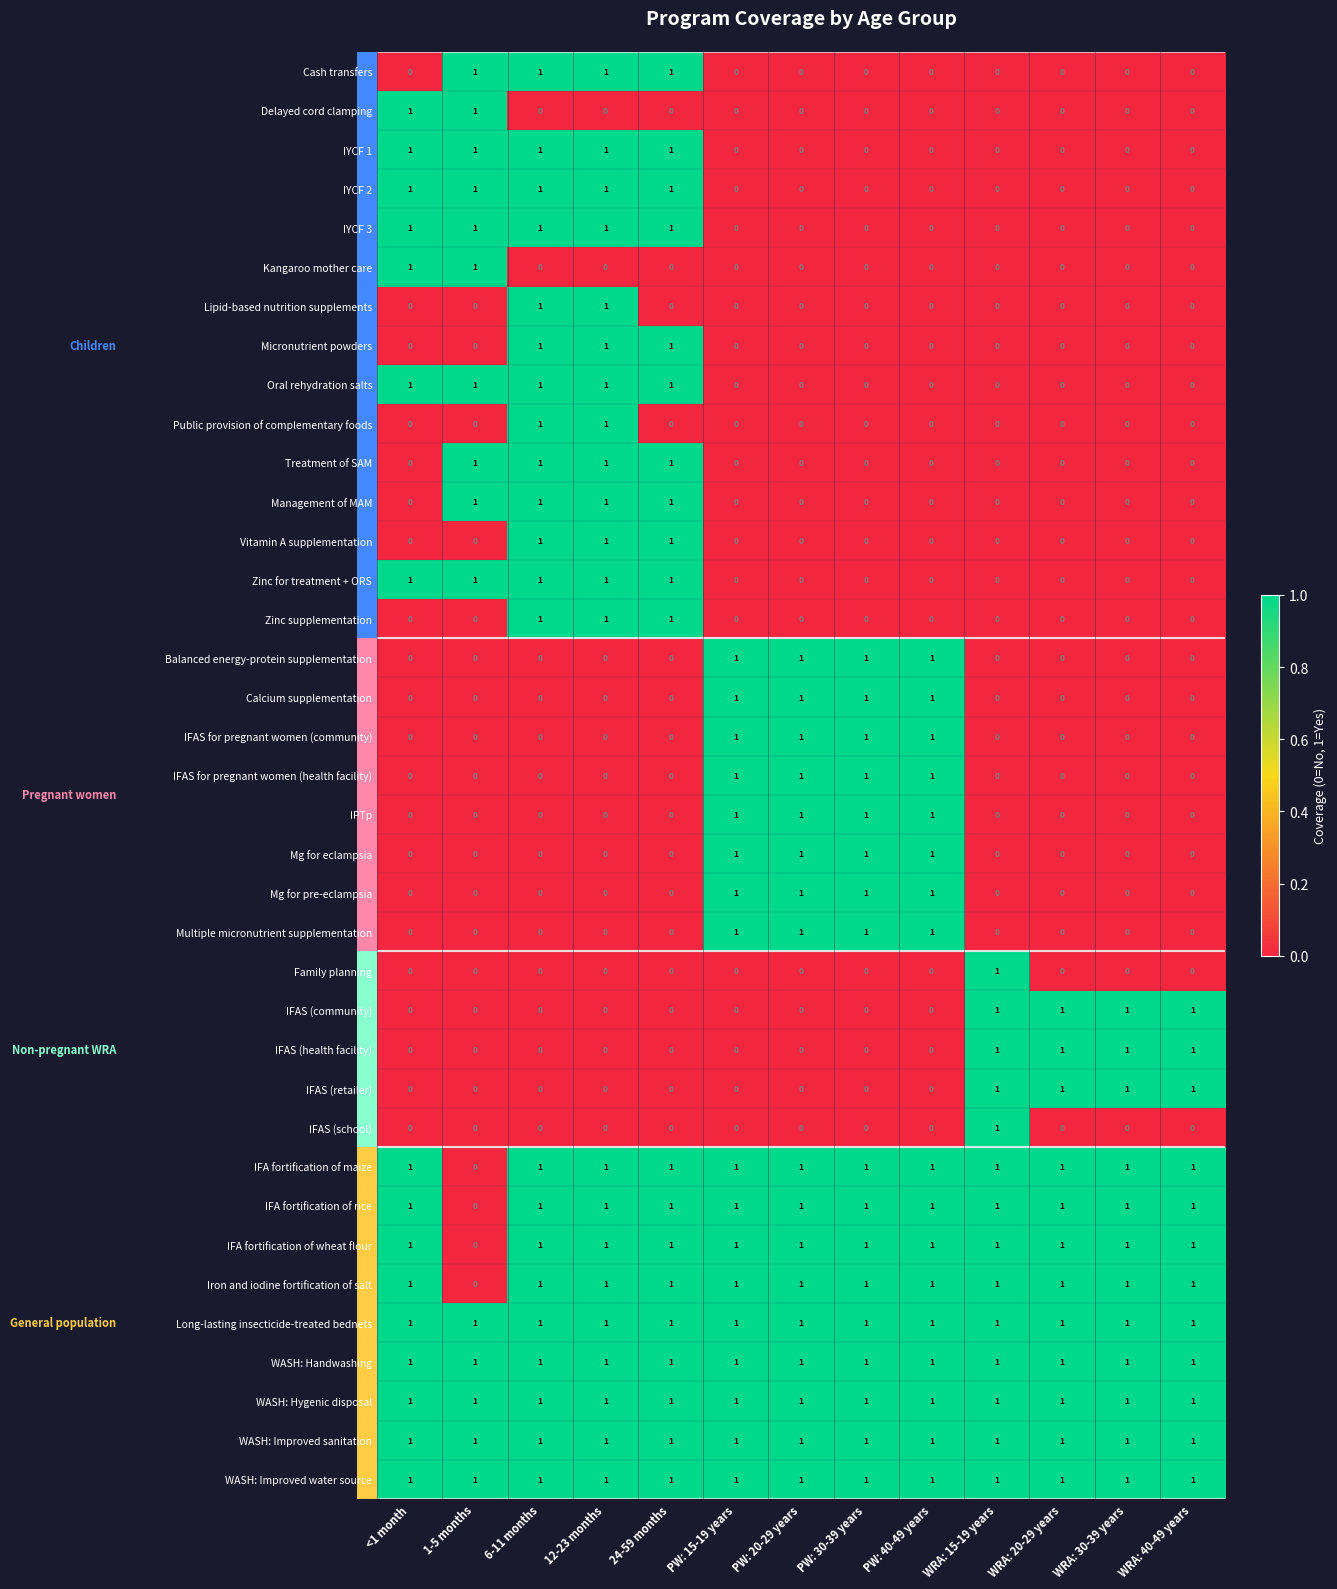

What is the total value across all series at 12-23 months?

22